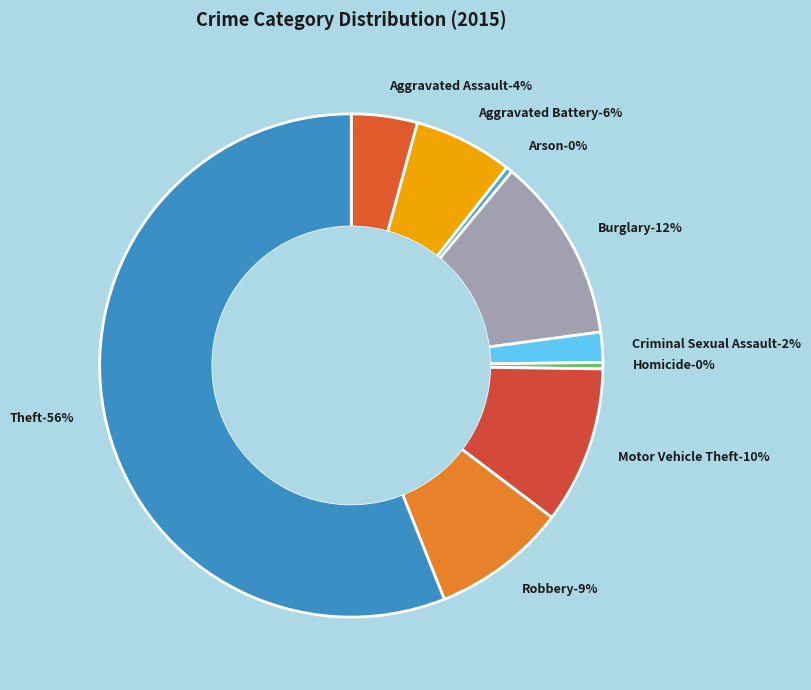

To the nearest percent, what is the difference between the largest and smallest slice percentages?

56%